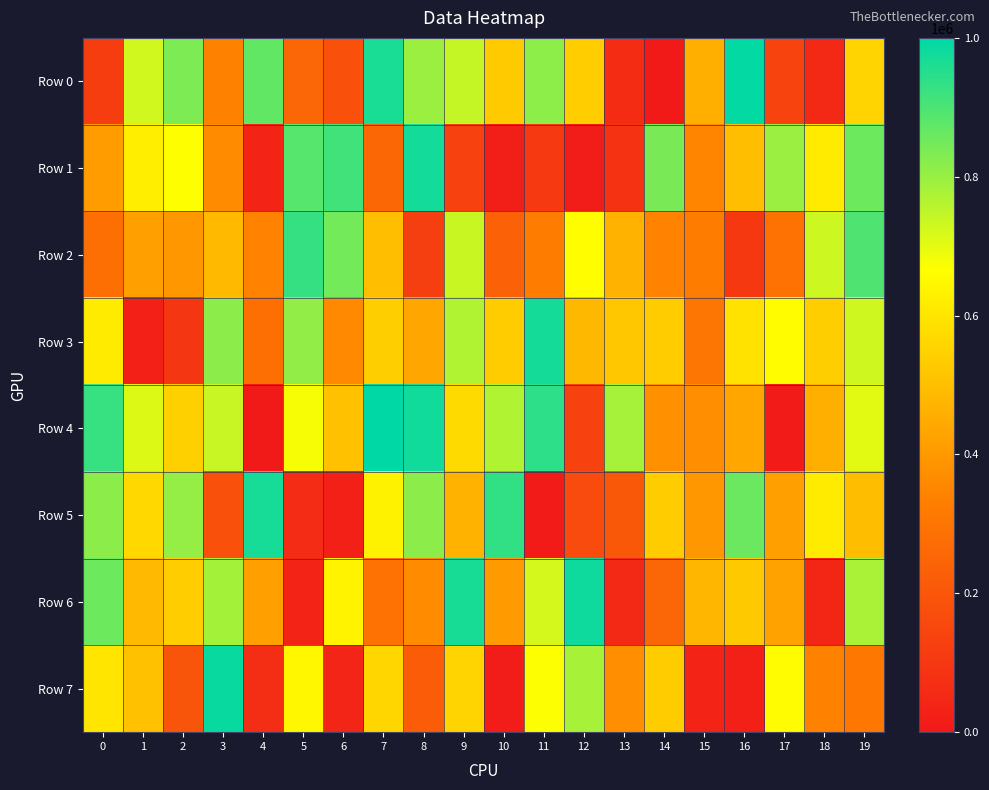

How many distinct data groups are displayed?

8